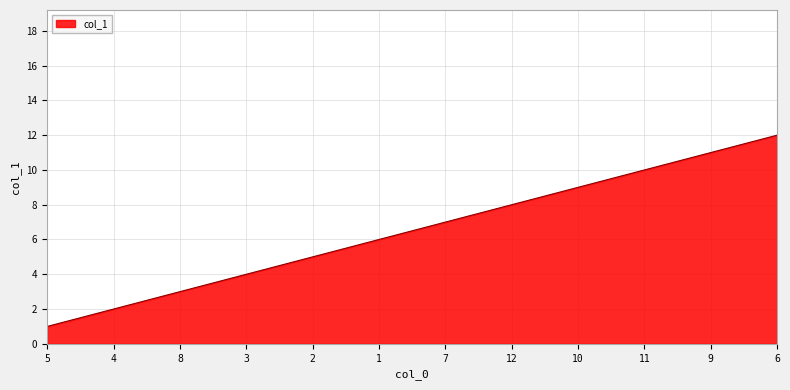

List the labels in order of value, smallest first.

5, 4, 8, 3, 2, 1, 7, 12, 10, 11, 9, 6